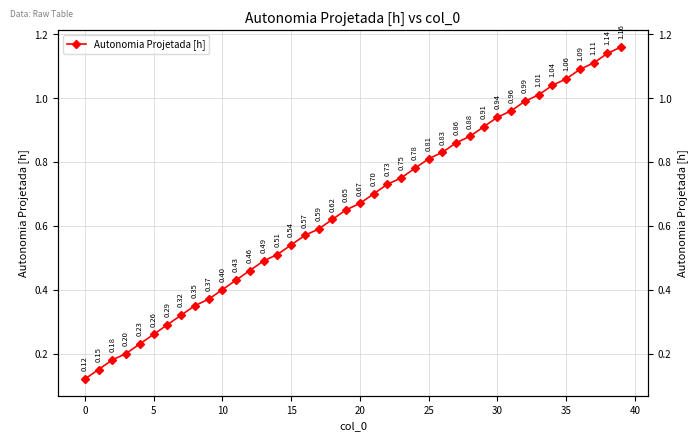

What is the difference between the maximum and minimum values?

1.0